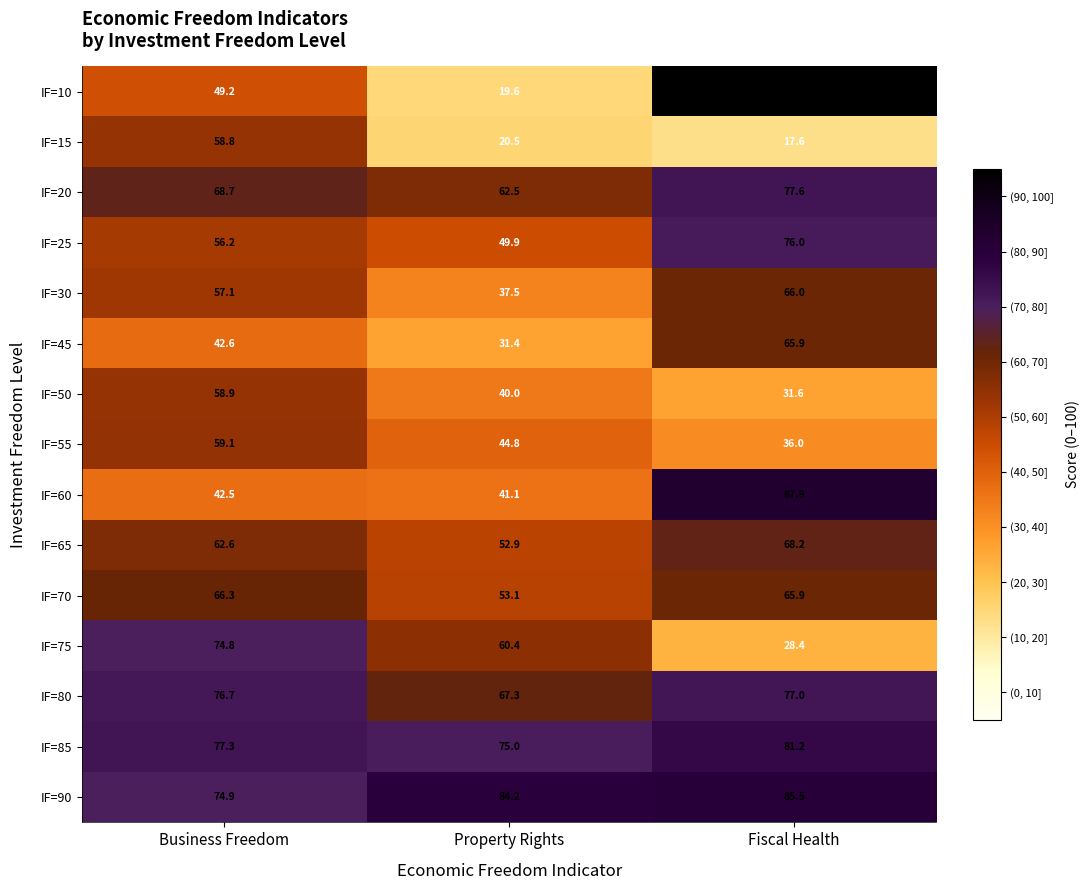

Read the IF=15 value at Business Freedom.

58.8